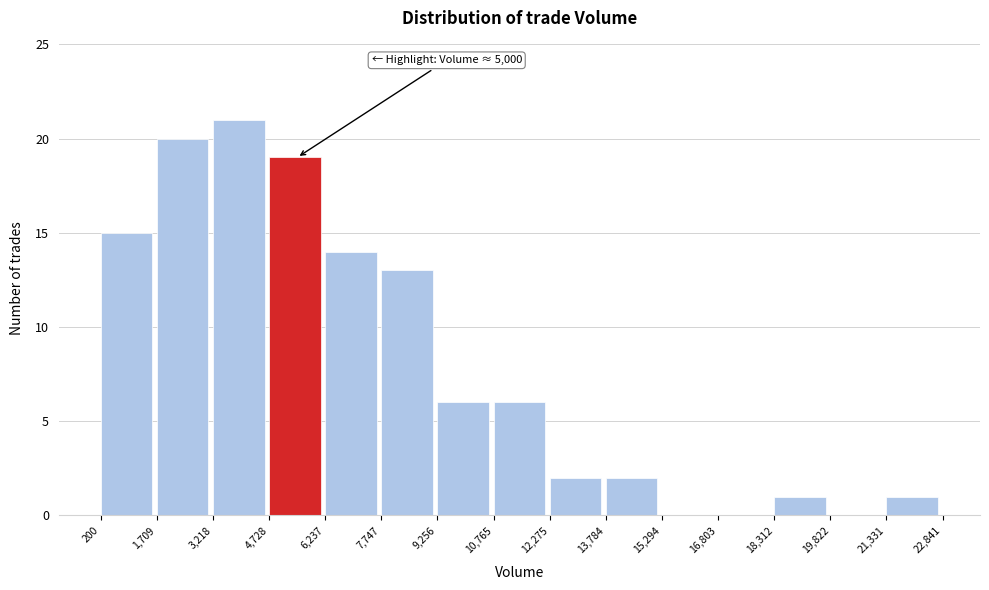

Over which range of the x-axis is the bar tallest?

3,218 to 4,728